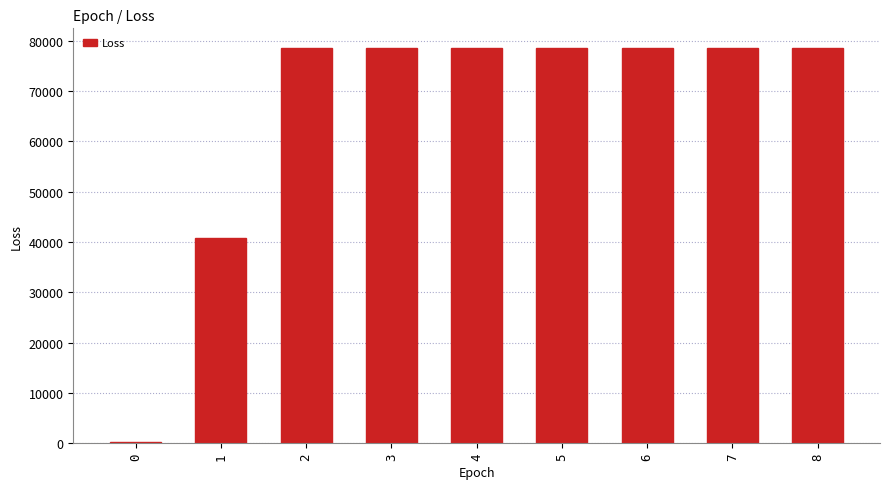

Approximately how many times larger is the value at 7 compared to 8?

1.0